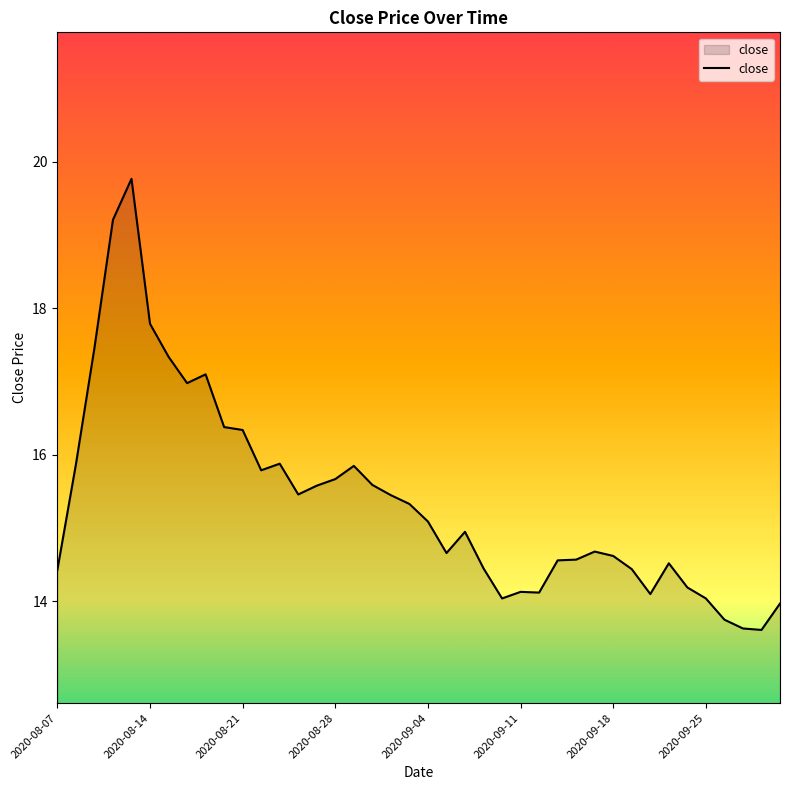

What is the smallest value displayed?

13.6